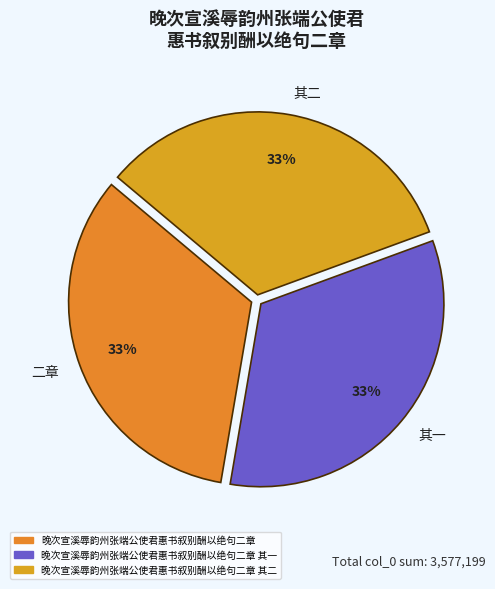

Is the sum of 其二 and 其一 greater than half?

Yes